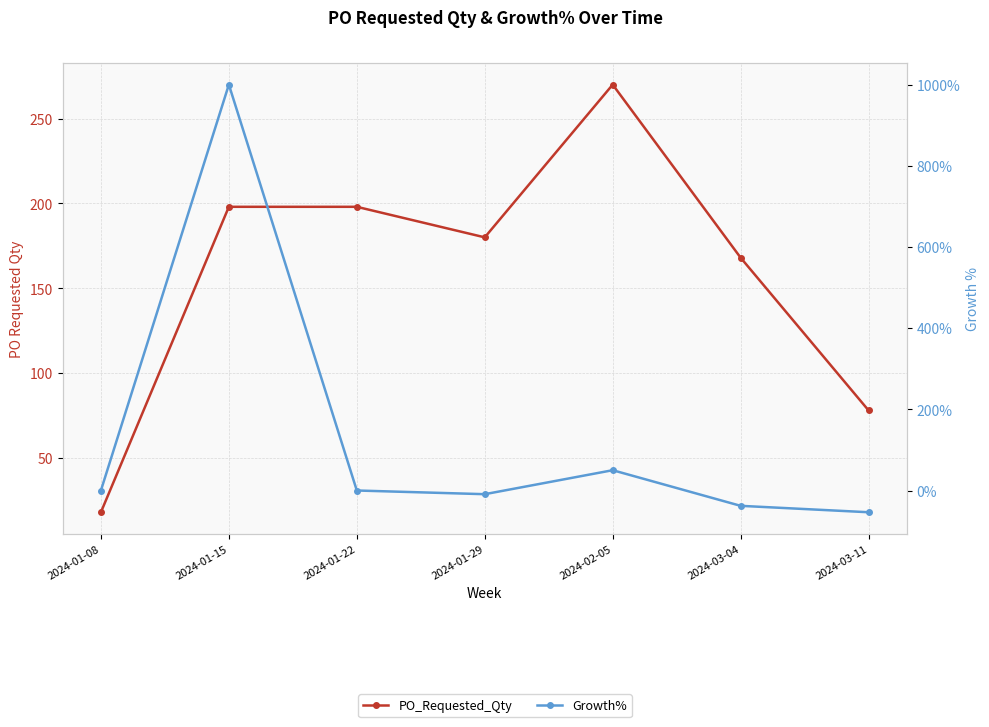

Reading left to right, transcribe all the data shown in this chart.

PO_Requested_Qty: 18.0	198.0	198.0	180.0	270.0	168.0	78.0
Growth%: 0.0	1000.0	0.0	-9.1	50.0	-37.8	-53.6